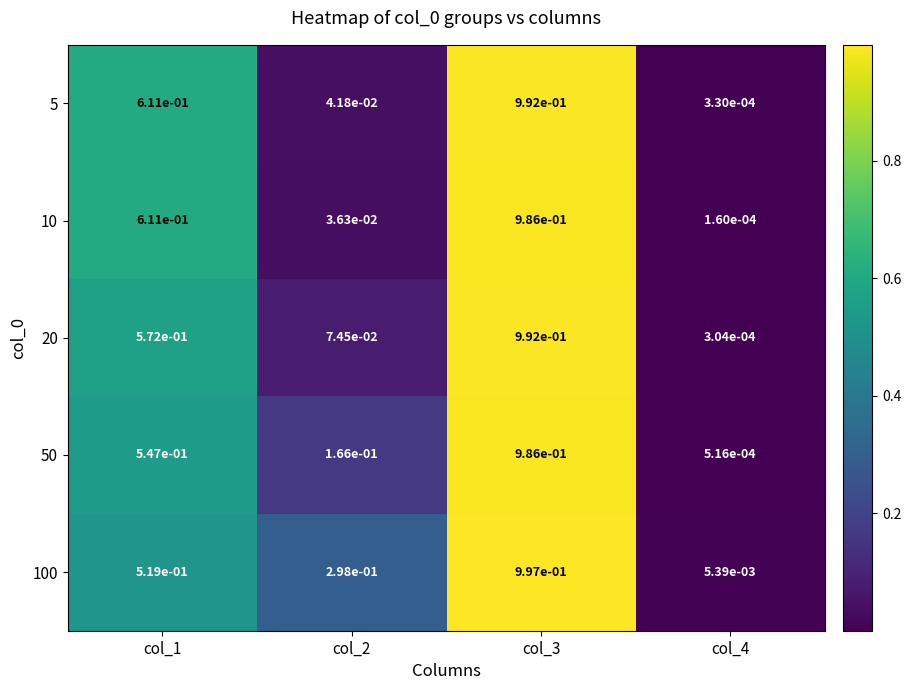

Is the value of 20 at col_3 greater than the value of 100 at col_3?

No